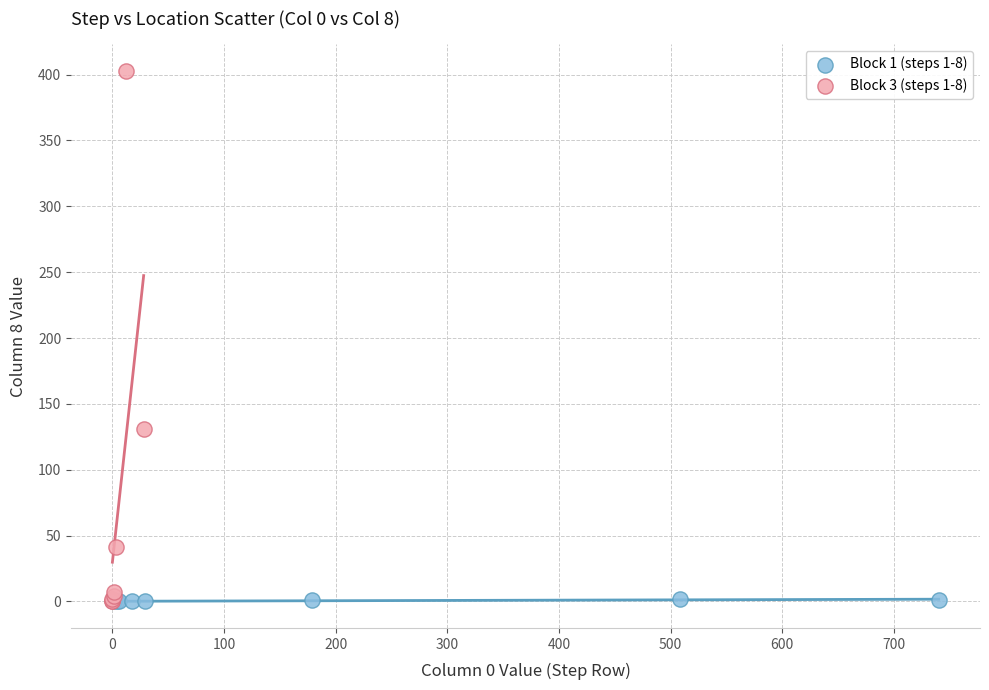

Which series contains the highest Y value?

Block 3 (steps 1-8)